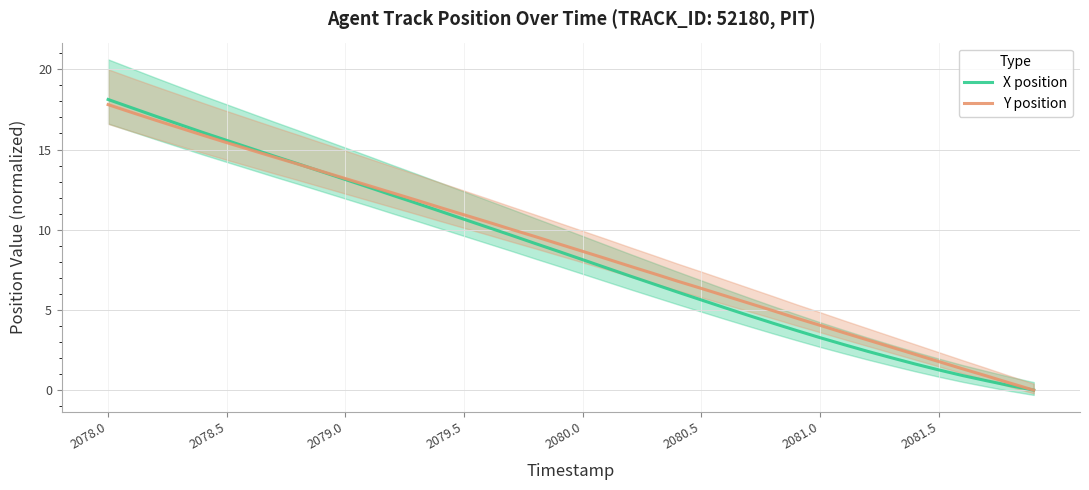

Which category has the highest value in the X position series?

2078.0